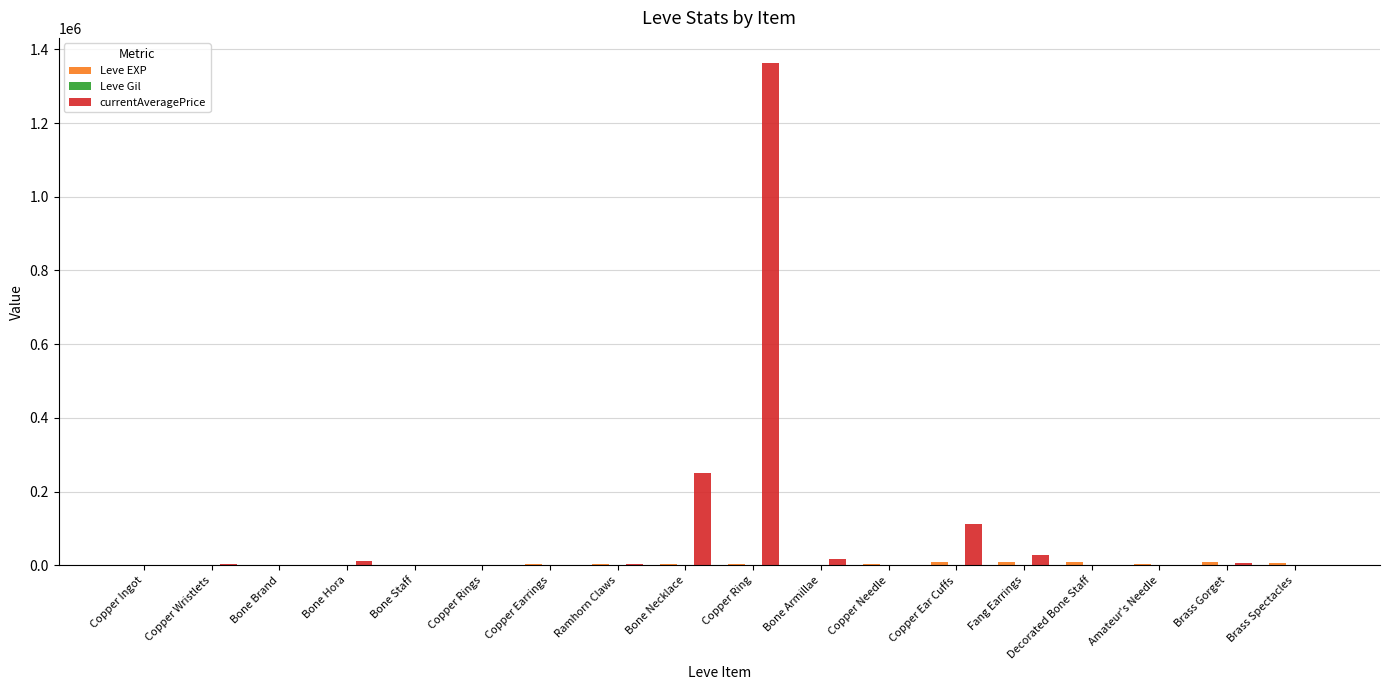

What is the maximum value shown in the chart?

1362903